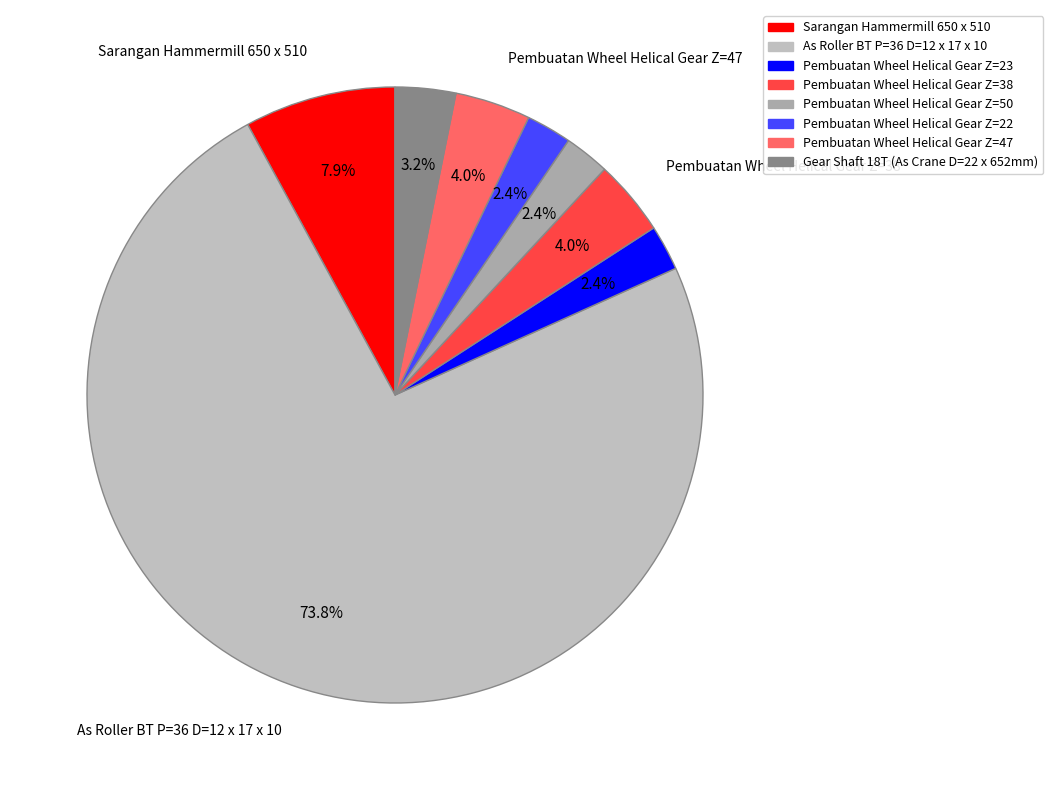

To the nearest percent, what percentage of the pie is Pembuatan Wheel Helical Gear Z=23?

2%